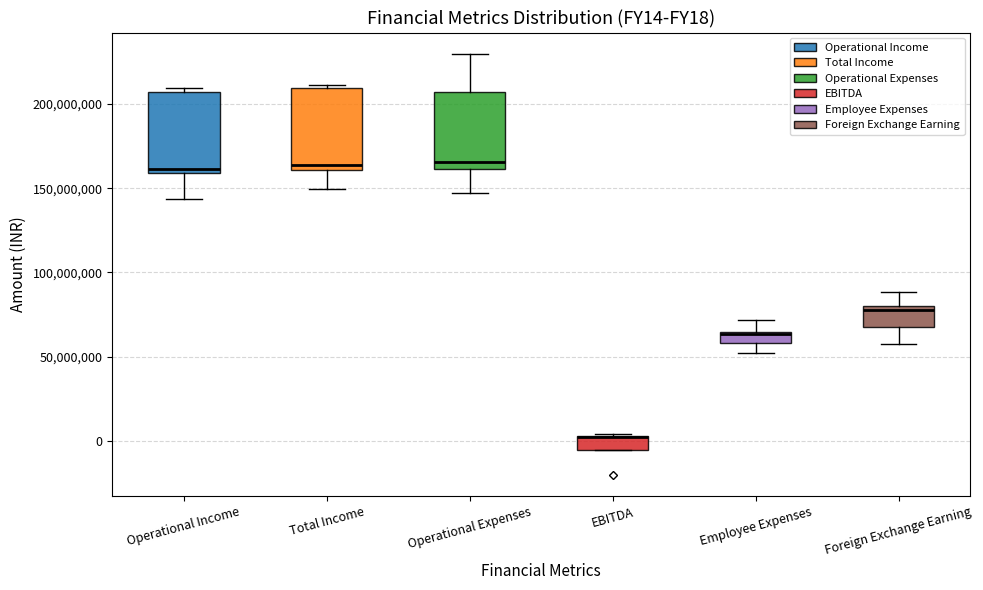

Where is the lower edge of the box for Foreign Exchange Earning on the y-axis? The values are not printed on the chart, so give them approximately, as read against the axis.

70000000